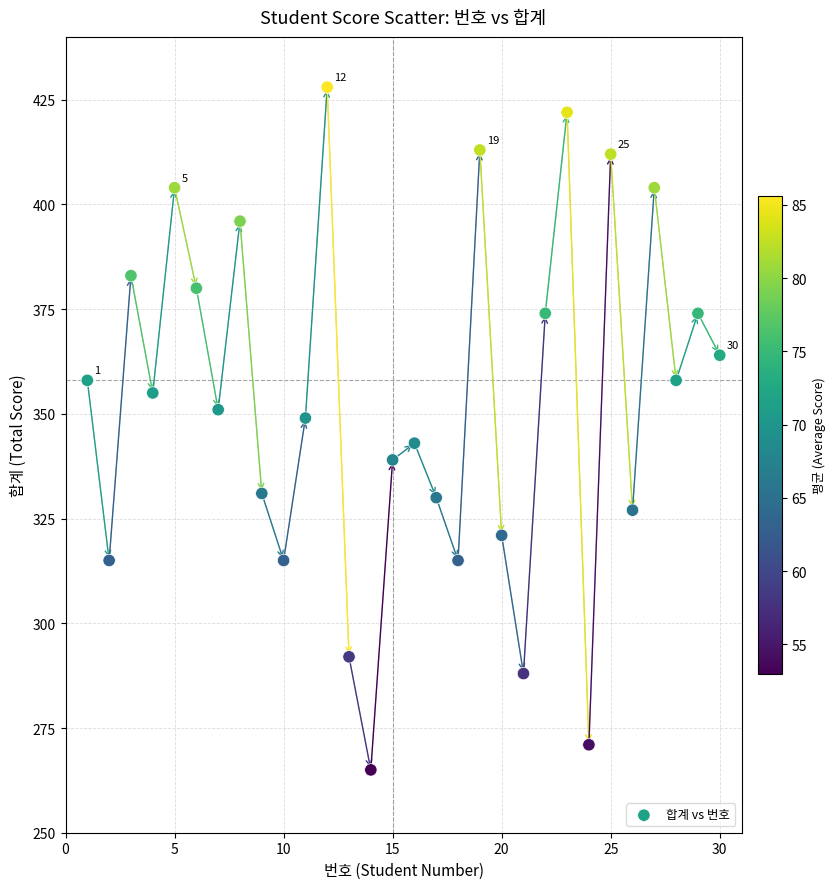

What is the range of X values (max minus min)?

29